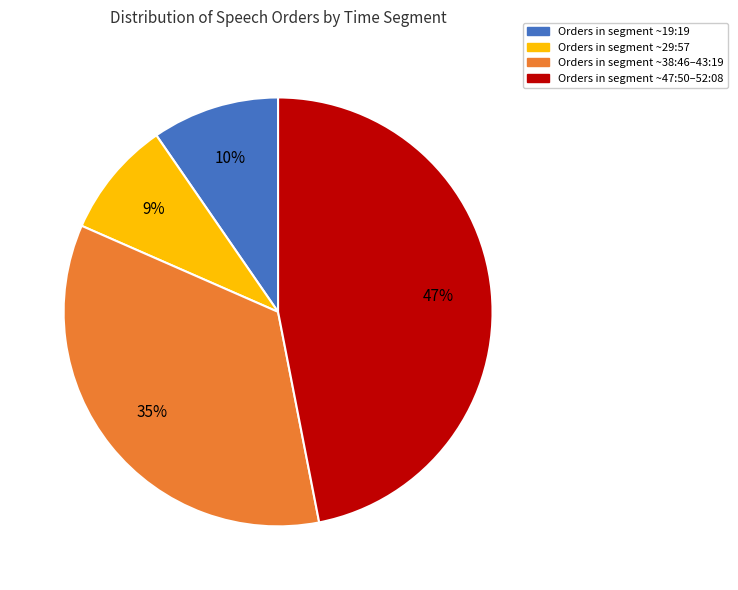

Count the number of slices in the pie.

4